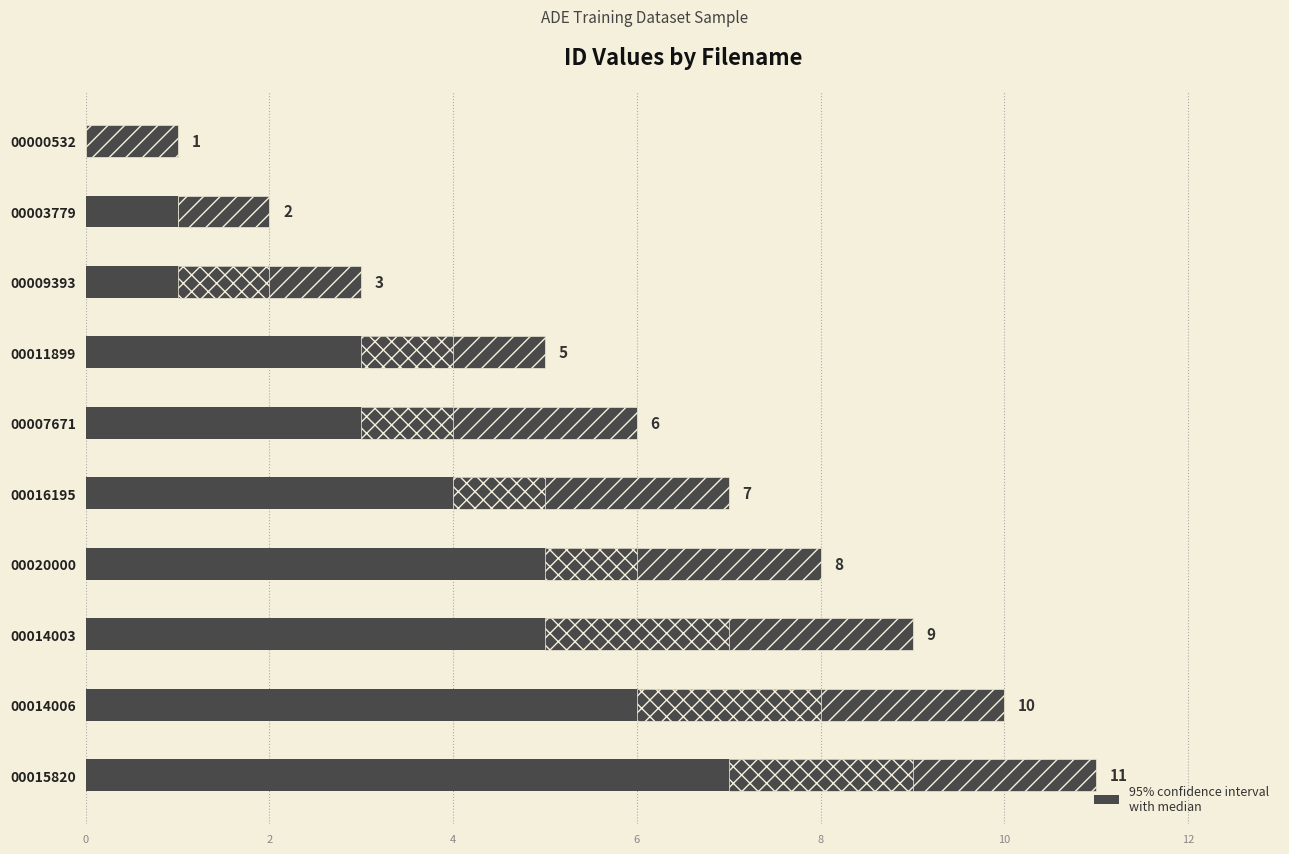

What is the value of the 7th bar from the left?

8